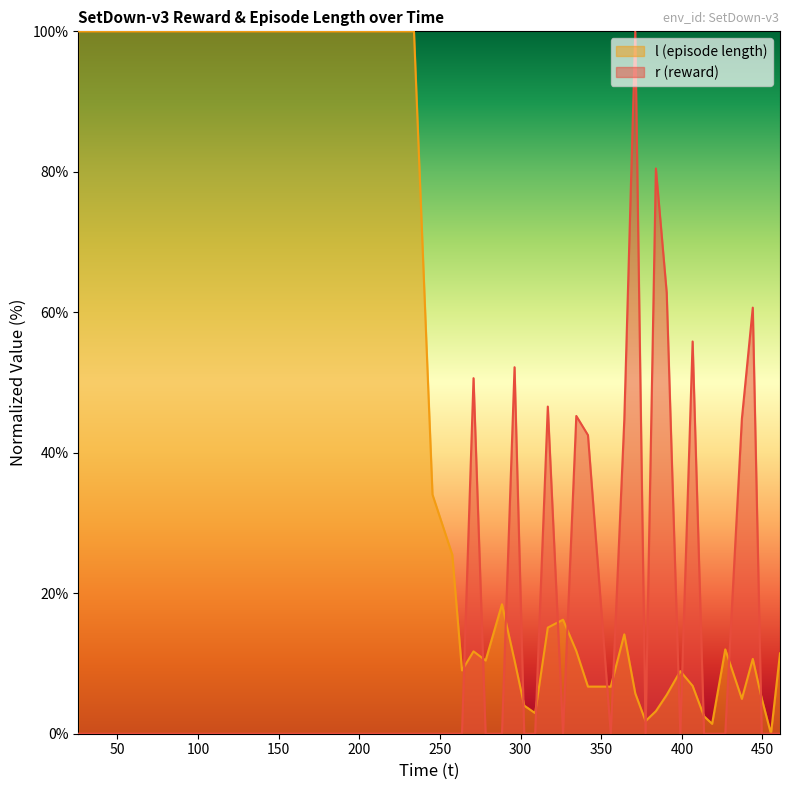

What is the greatest value displayed?

100.0